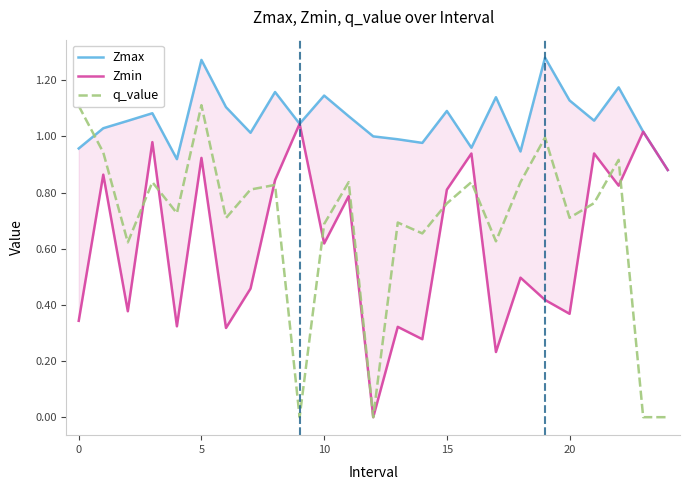

The q_value series shows 1.6 at 0. True or false?

False